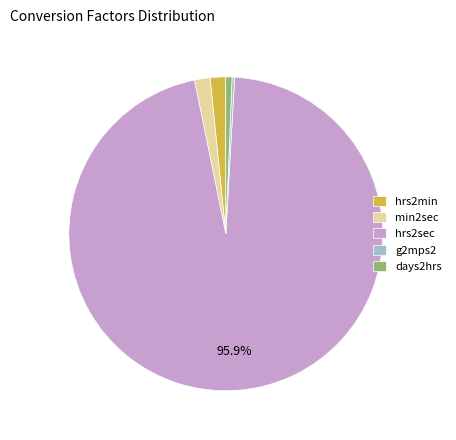

Between hrs2sec and days2hrs, which is larger?

hrs2sec